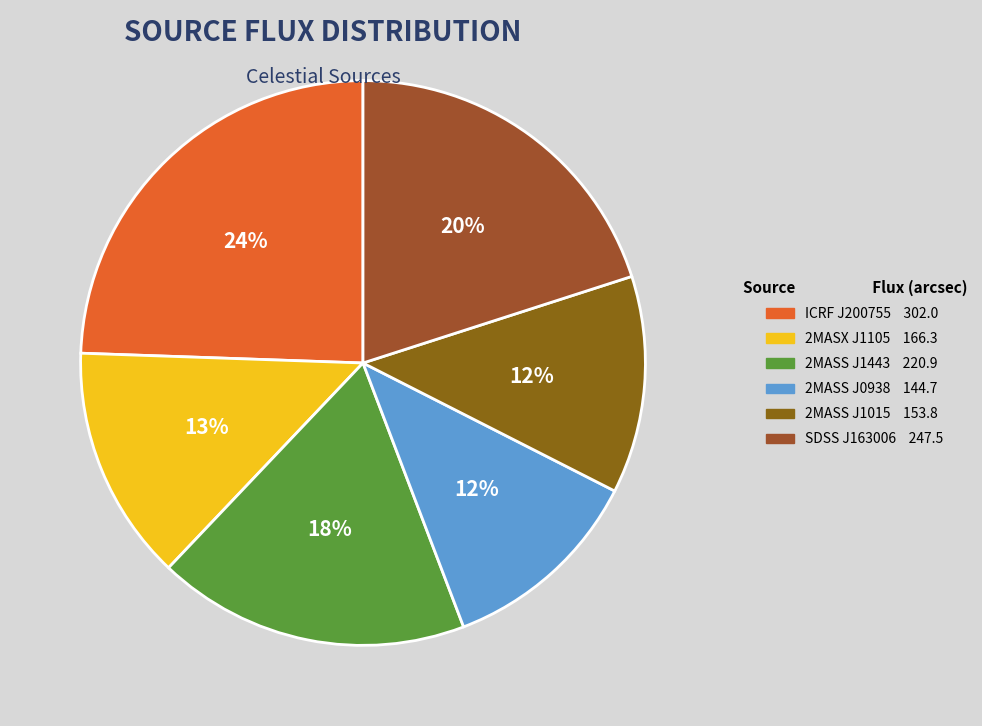

Count the number of slices in the pie.

6